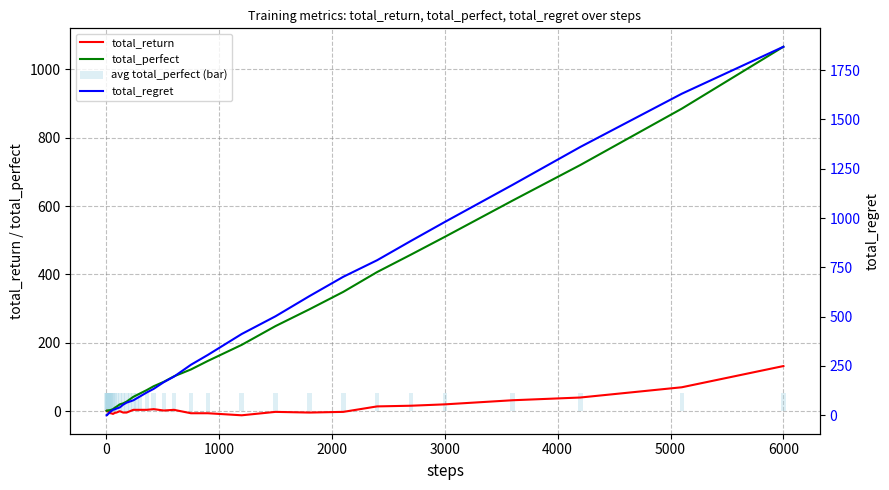

Reading right to left, list all the values displayed in this chart.

total_return: 132.0	70.0	40.0	32.0	20.0	16.0	14.0	-2.0	-4.0	-2.0	-12.0	-6.0	-6.0	4.0	2.0	6.0	4.0	4.0	4.0	4.0	0.0	-4.0	-4.0	0.0	-4.0	-5.0	-8.0	-7.0	-6.0	-6.0	-4.0	-3.0	-2.0	-3.0	-2.0	-1.0	0.0	1.0	2.0	1.0
total_perfect: 1066.0	885.0	720.0	616.0	510.0	458.0	407.0	349.0	298.0	249.0	194.0	147.0	122.0	102.0	86.0	73.0	62.0	52.0	47.0	42.0	35.0	28.0	23.0	20.0	13.0	10.0	6.0	5.0	4.0	3.0	3.0	3.0	3.0	2.0	2.0	2.0	2.0	2.0	2.0	1.0
avg total_perfect (bar): 53.3	53.3	53.3	53.3	53.3	53.3	53.3	53.3	53.3	53.3	53.3	53.3	53.3	53.3	53.3	53.3	53.3	53.3	53.3	53.3	53.3	53.3	53.3	53.3	53.3	53.3	53.3	53.3	53.3	53.3	53.3	53.3	53.3	53.3	53.3	53.3	53.3	53.3	53.3	53.3
total_regret: 1868.0	1630.0	1360.0	1168.0	980.0	884.0	786.0	702.0	604.0	502.0	412.0	306.0	256.0	196.0	168.0	134.0	116.0	96.0	86.0	76.0	70.0	64.0	54.0	40.0	34.0	30.0	28.0	24.0	20.0	18.0	14.0	12.0	10.0	10.0	8.0	6.0	4.0	2.0	0.0	0.0